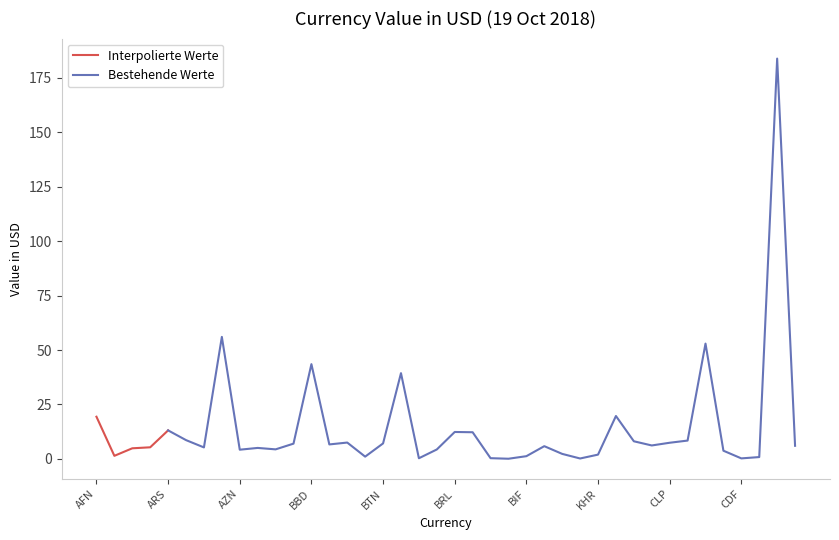

List the labels in order of value, smallest first.

BGN, XPF, CDF, BAM, BND, CRC, BMD, BIF, ALL, KHR, XAF, KMF, AZN, BWP, BHD, DZD, BSD, AWG, AOA, XOF, CUC, KYD, BYR, BDT, BTN, CLP, BZD, CVE, CNY, AMD, GBP, BRL, ARS, AFN, CAD, BOB, BBD, COP, AUD, HRK